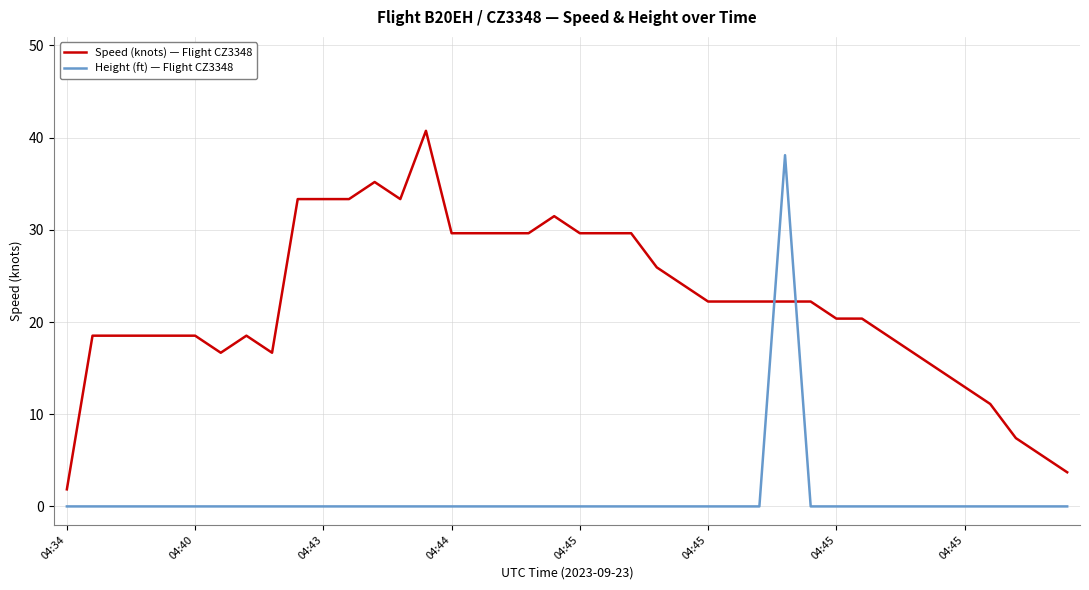

List the series in order of their peak value, lowest first.

Height (ft) — Flight CZ3348, Speed (knots) — Flight CZ3348